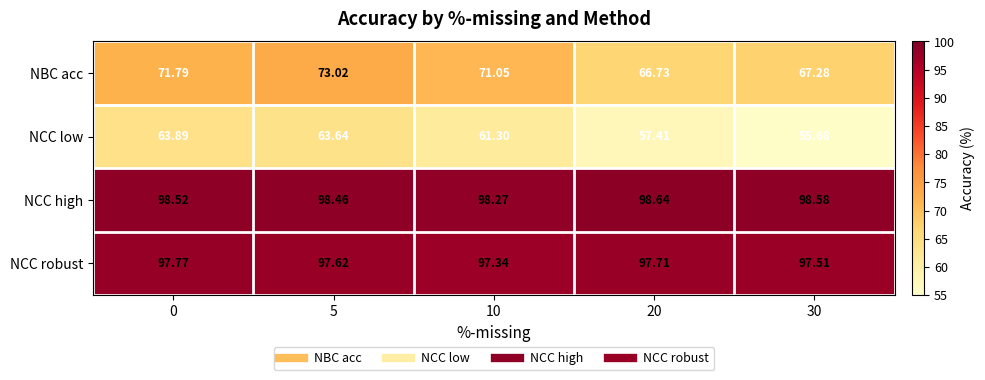

At 5, list the series in order from smallest to largest.

NCC low, NBC acc, NCC robust, NCC high